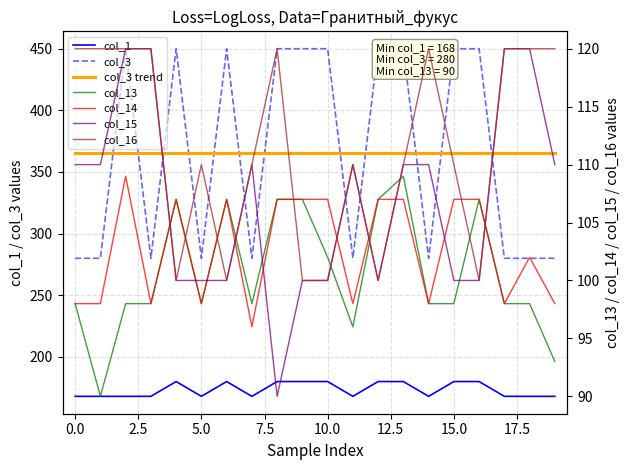

At how many categories does at least one series exceed 431?

10